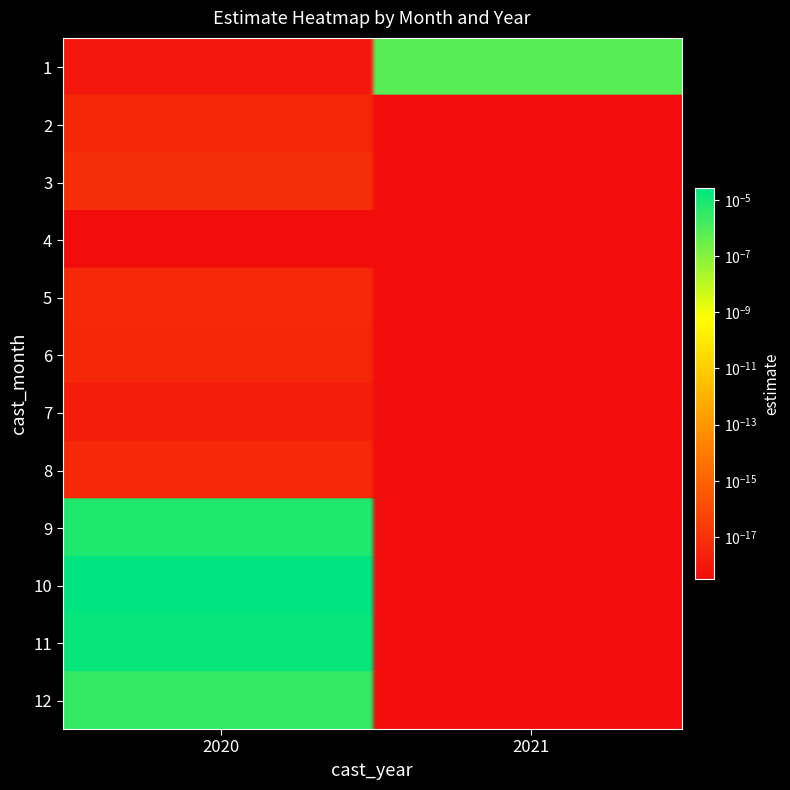

At how many categories does at least one series exceed 0?

2